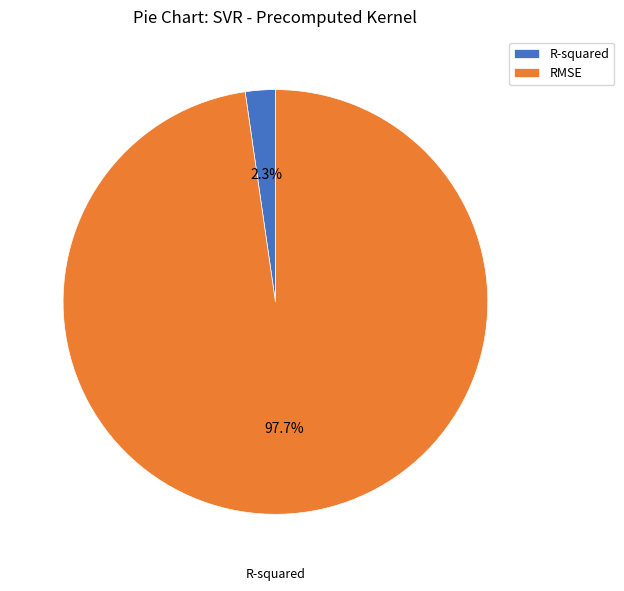

To the nearest percent, what is the average slice percentage?

50%